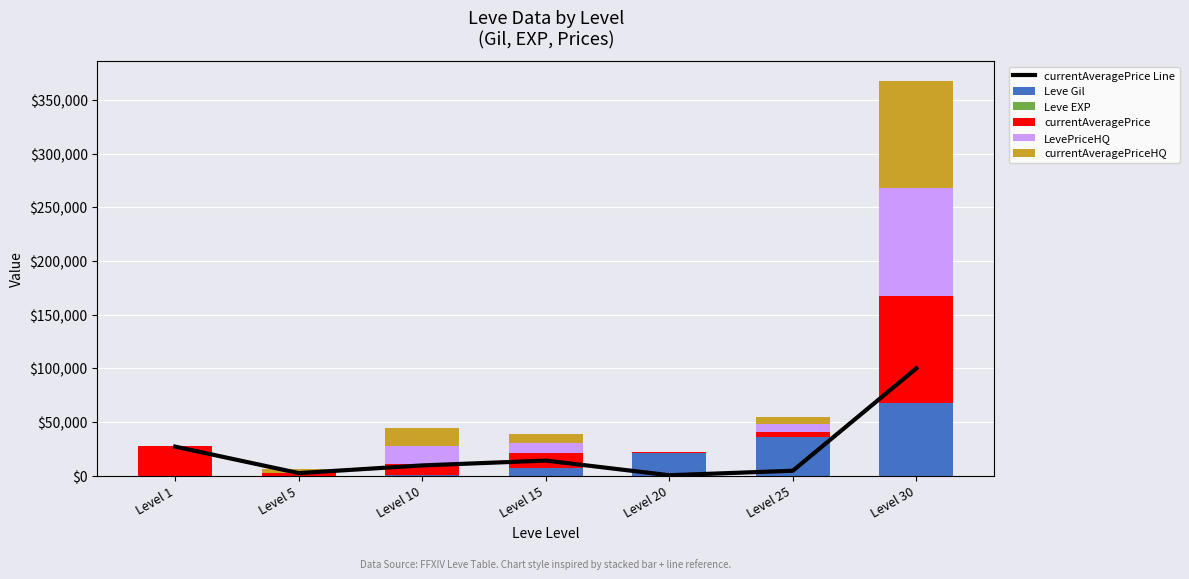

What is the average value of the Leve EXP series?

19